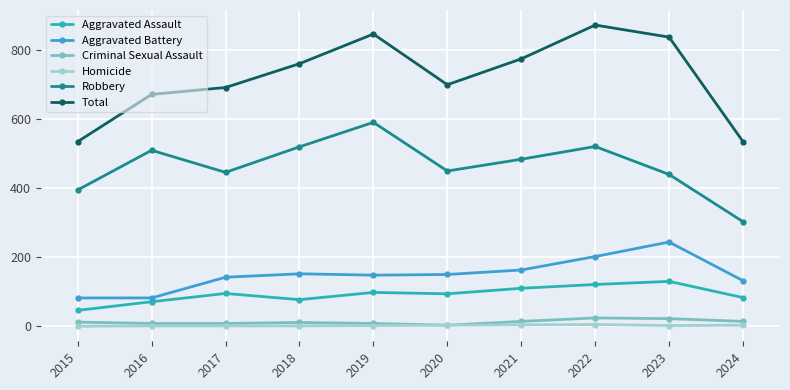

What is the difference between the maximum and minimum values in the Criminal Sexual Assault series?

21